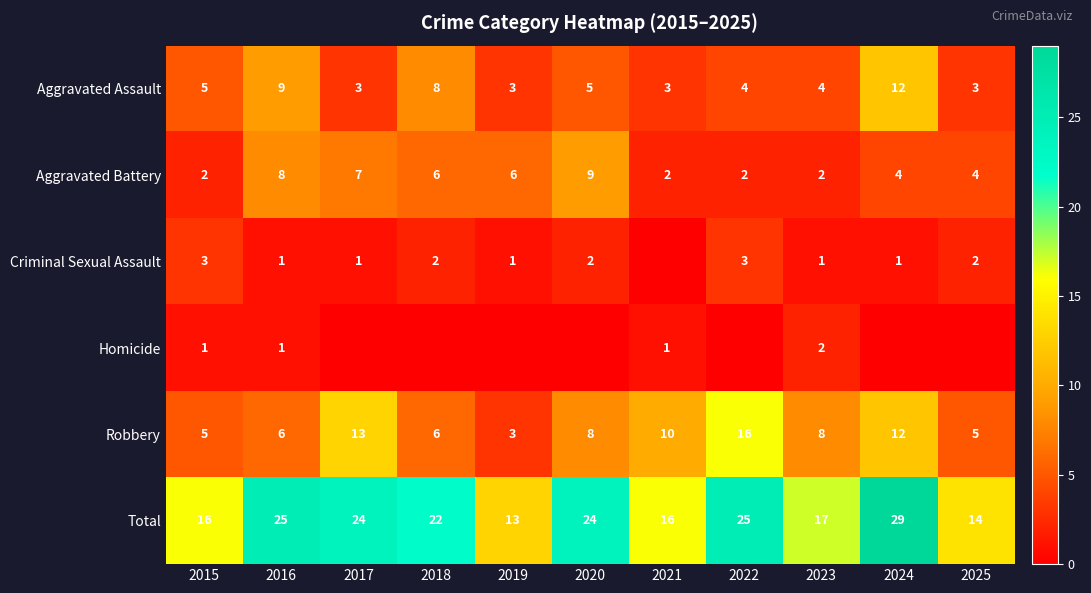

What is the sum of all Aggravated Battery values?

52